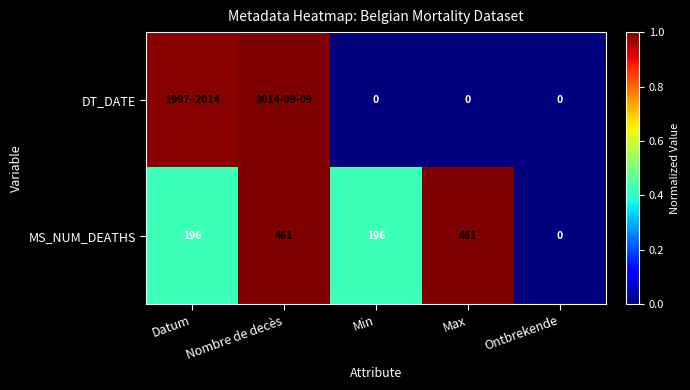

How many distinct data groups are displayed?

2